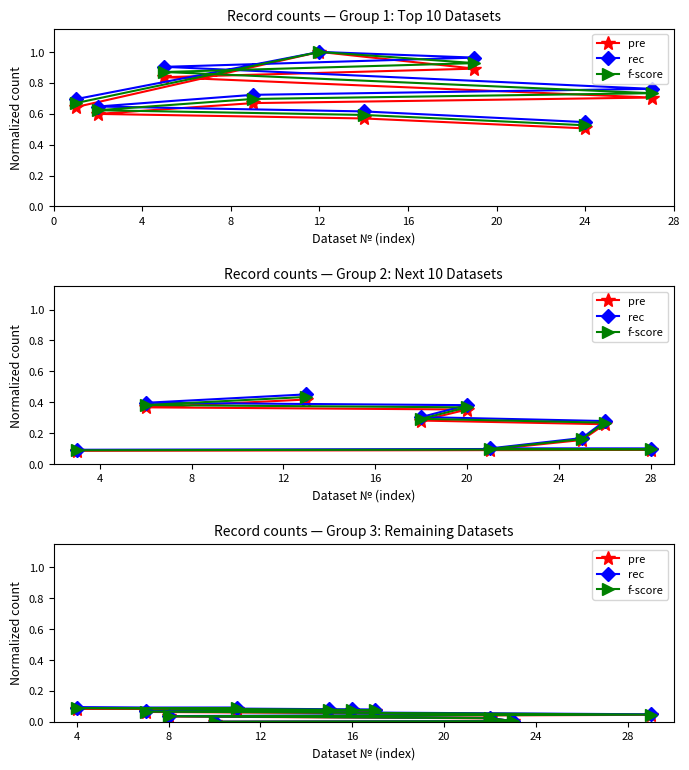

How many data points in f-score are above 0?

10